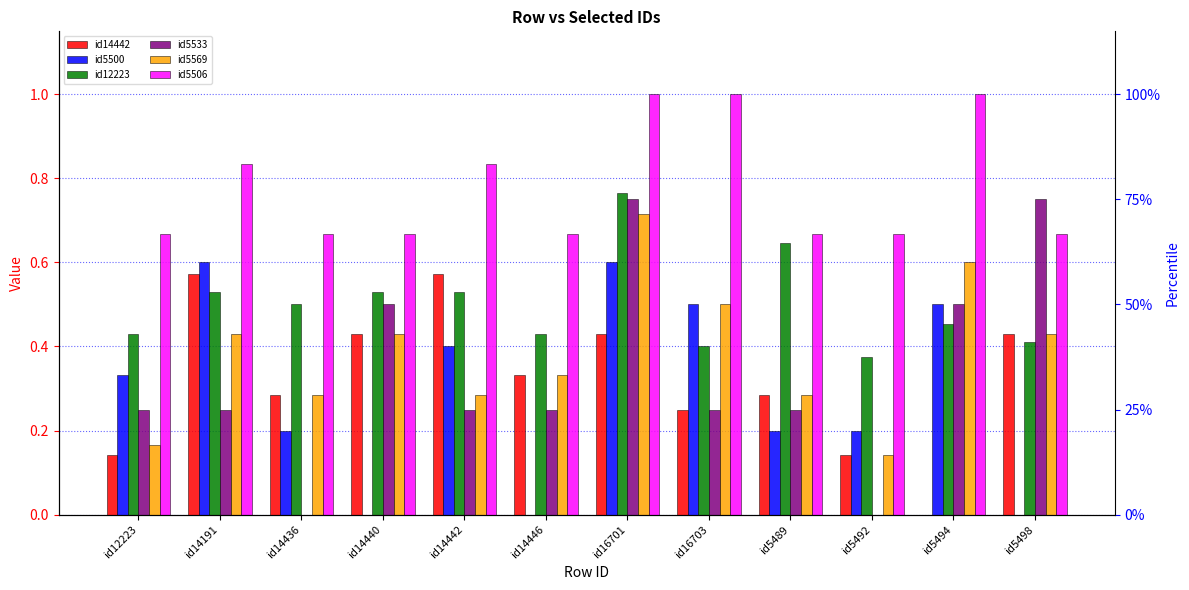

Reading left to right, what are all the values shown in this chart?

id14442: 0.1	0.6	0.3	0.4	0.6	0.3	0.4	0.2	0.3	0.1	0.0	0.4
id5500: 0.3	0.6	0.2	0.0	0.4	0.0	0.6	0.5	0.2	0.2	0.5	0.0
id12223: 0.4	0.5	0.5	0.5	0.5	0.4	0.8	0.4	0.6	0.4	0.5	0.4
id5533: 0.2	0.2	0.0	0.5	0.2	0.2	0.8	0.2	0.2	0.0	0.5	0.8
id5569: 0.2	0.4	0.3	0.4	0.3	0.3	0.7	0.5	0.3	0.1	0.6	0.4
id5506: 0.7	0.8	0.7	0.7	0.8	0.7	1.0	1.0	0.7	0.7	1.0	0.7